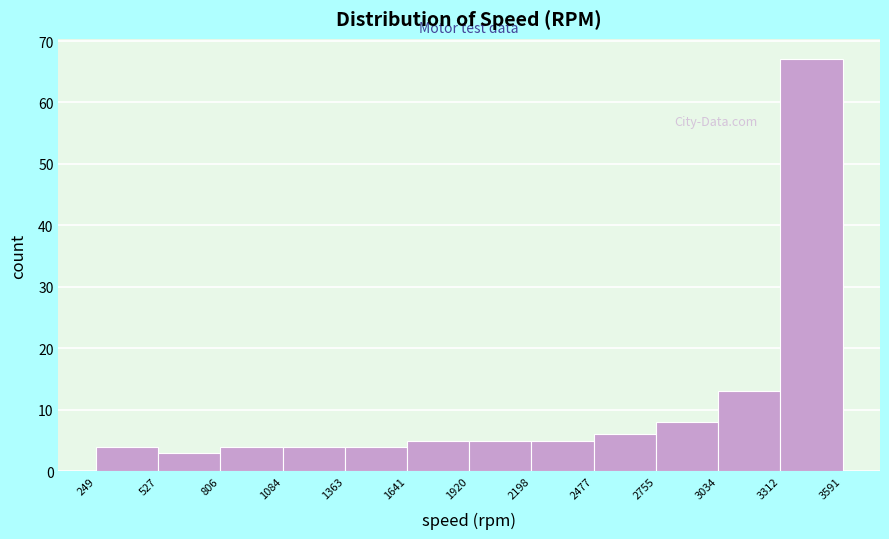

What is the height of the bar covering 3034 to 3312 on the x-axis? The values are not printed on the chart, so give them approximately, as read against the axis.

13